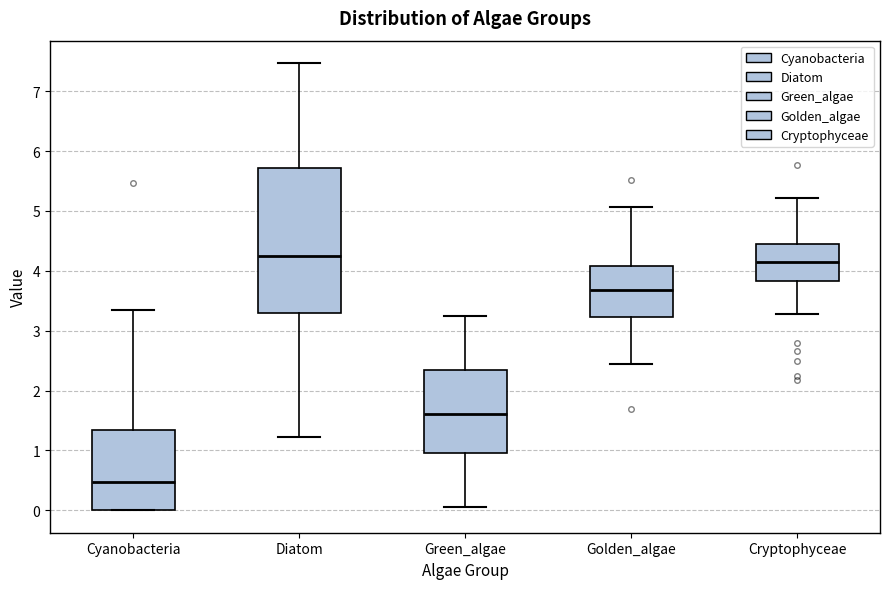

Which box has the lowest median line?

Cyanobacteria